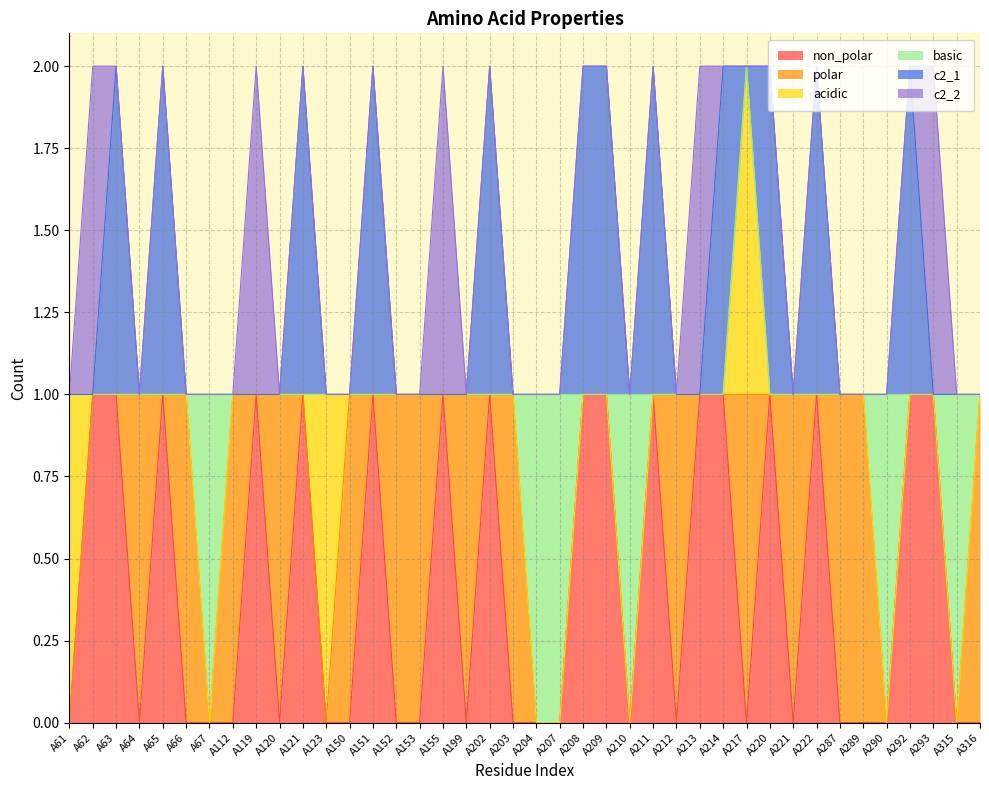

How many values in the acidic series exceed 0?

3